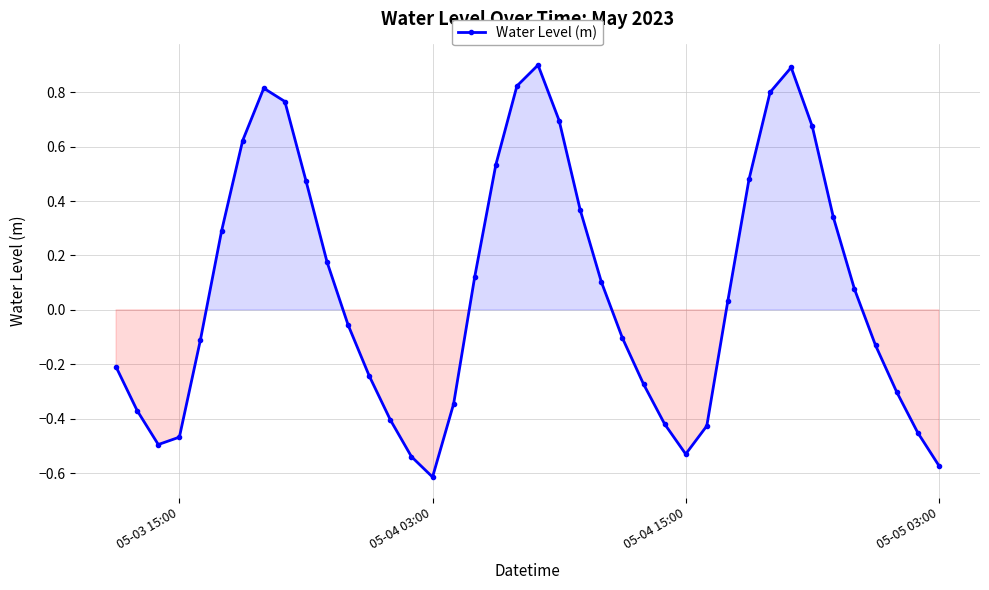

What is the greatest value displayed?

0.9